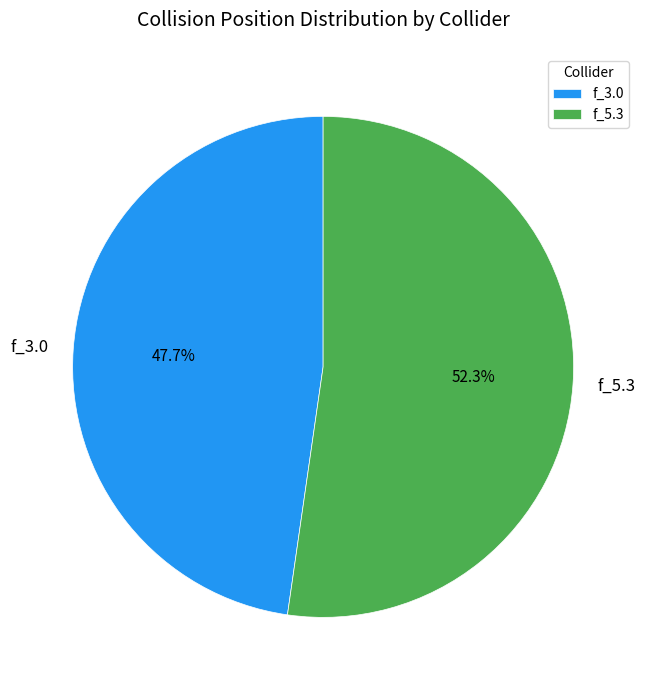

What percentage is the f_5.3 slice, to the nearest percent?

52%